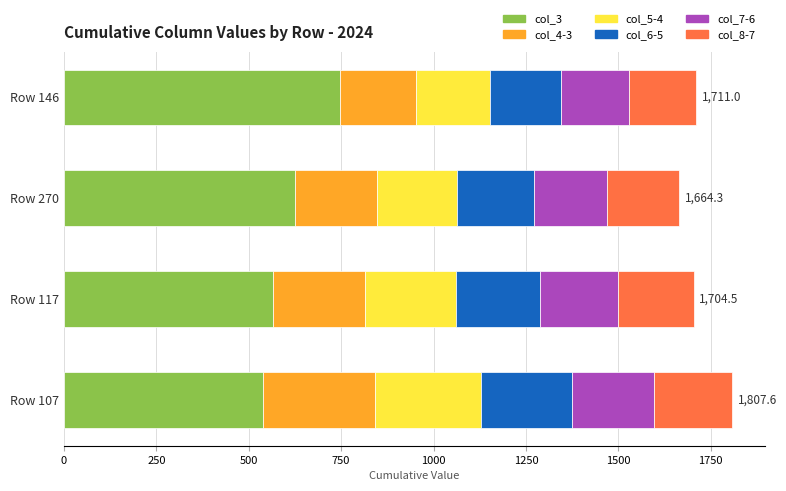

What is the difference between the maximum and minimum values in the col_3 series?

208.8